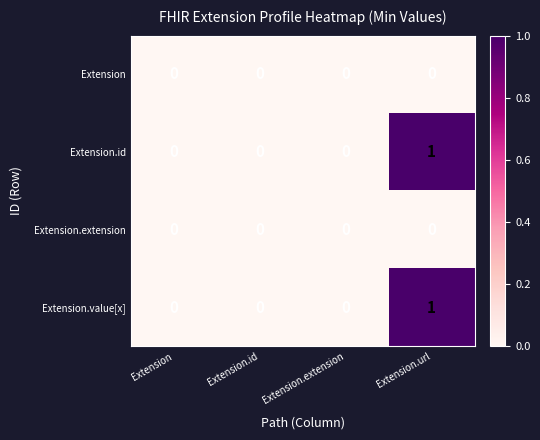

Reading left to right, extract all data points from this chart.

Extension: Extension=0	Extension.id=0	Extension.extension=0	Extension.url=0
Extension.id: Extension=0	Extension.id=0	Extension.extension=0	Extension.url=1
Extension.extension: Extension=0	Extension.id=0	Extension.extension=0	Extension.url=0
Extension.value[x]: Extension=0	Extension.id=0	Extension.extension=0	Extension.url=1